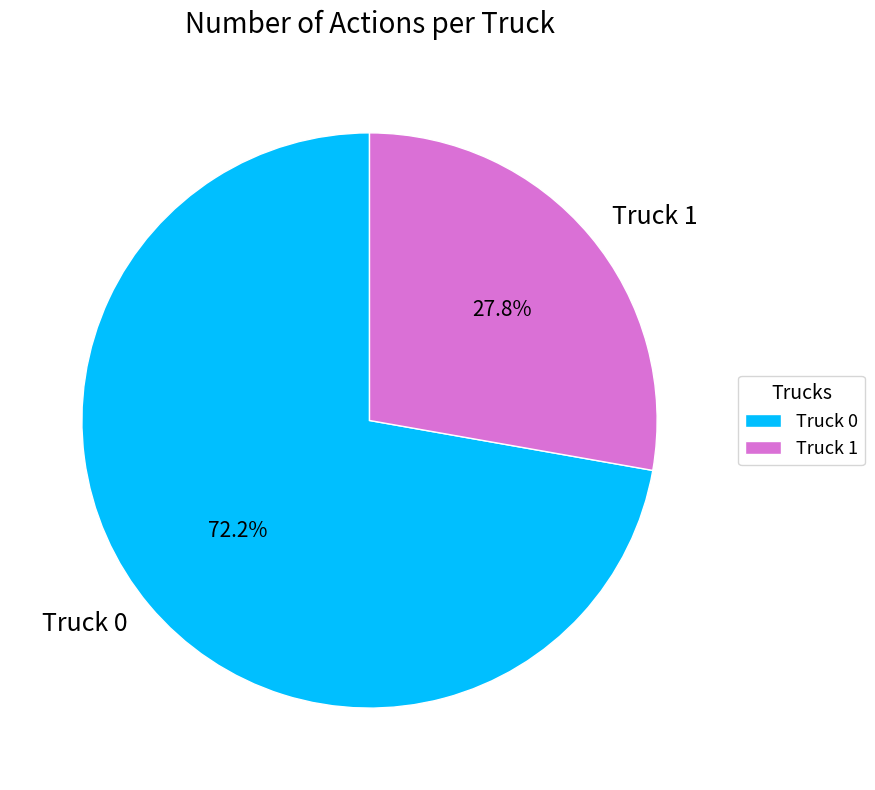

True or false: Truck 1 accounts for 28% of the total.

True